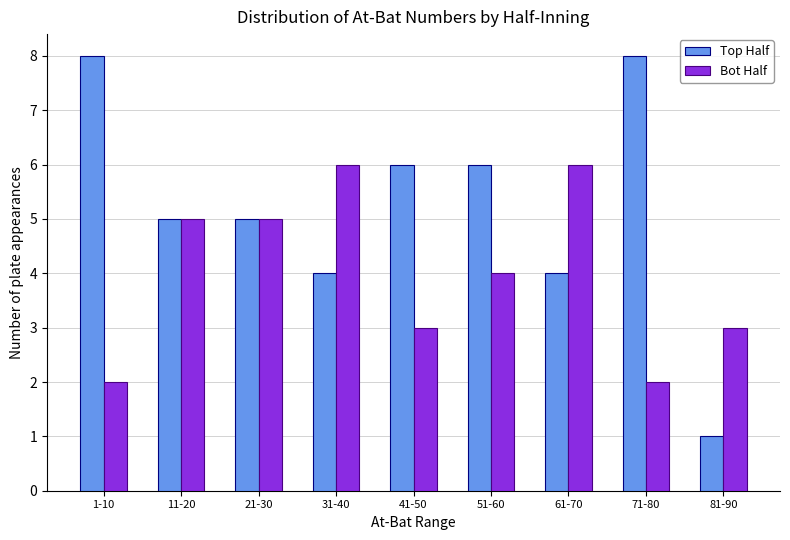

Reading left to right, list all the values displayed in this chart.

Top Half: 1-10=8	11-20=5	21-30=5	31-40=4	41-50=6	51-60=6	61-70=4	71-80=8	81-90=1
Bot Half: 1-10=2	11-20=5	21-30=5	31-40=6	41-50=3	51-60=4	61-70=6	71-80=2	81-90=3